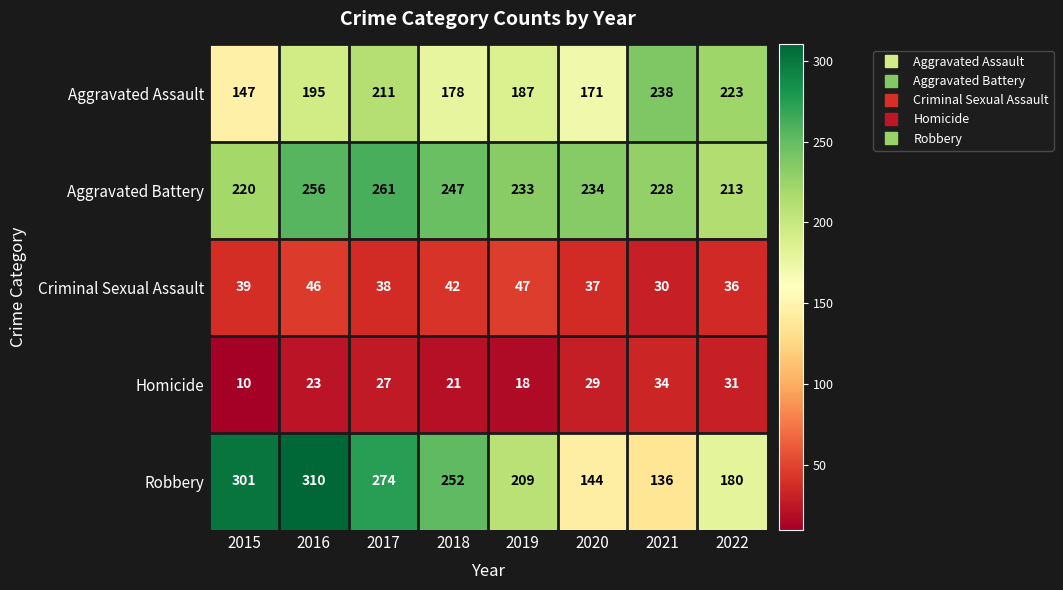

What is the approximate value of Criminal Sexual Assault at 2015?

39